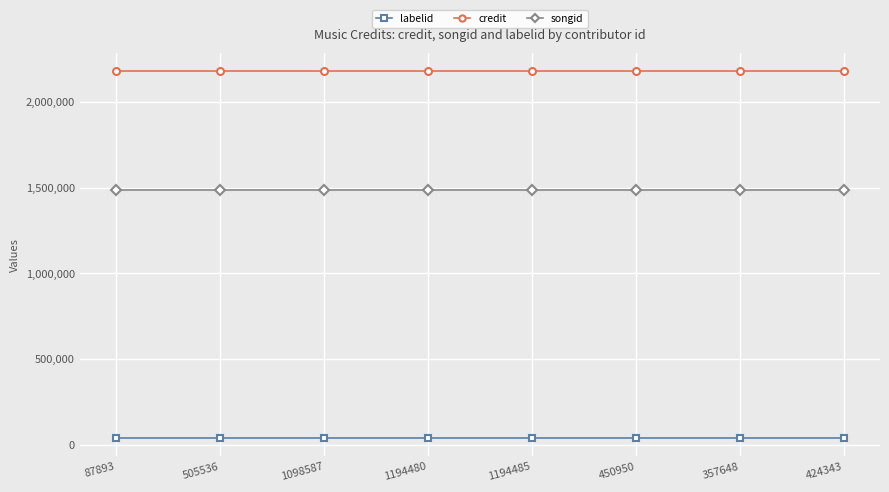

Rank the series by their average value, from highest to lowest.

credit, songid, labelid